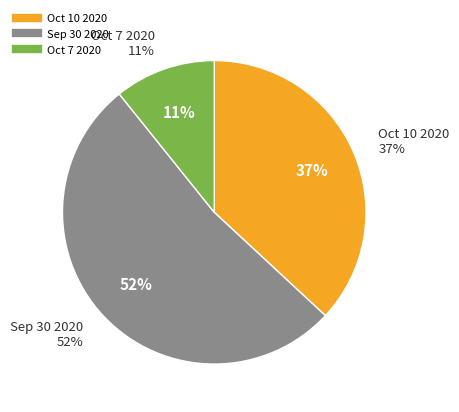

What percentage is the Oct 7 2020 slice, to the nearest percent?

11%